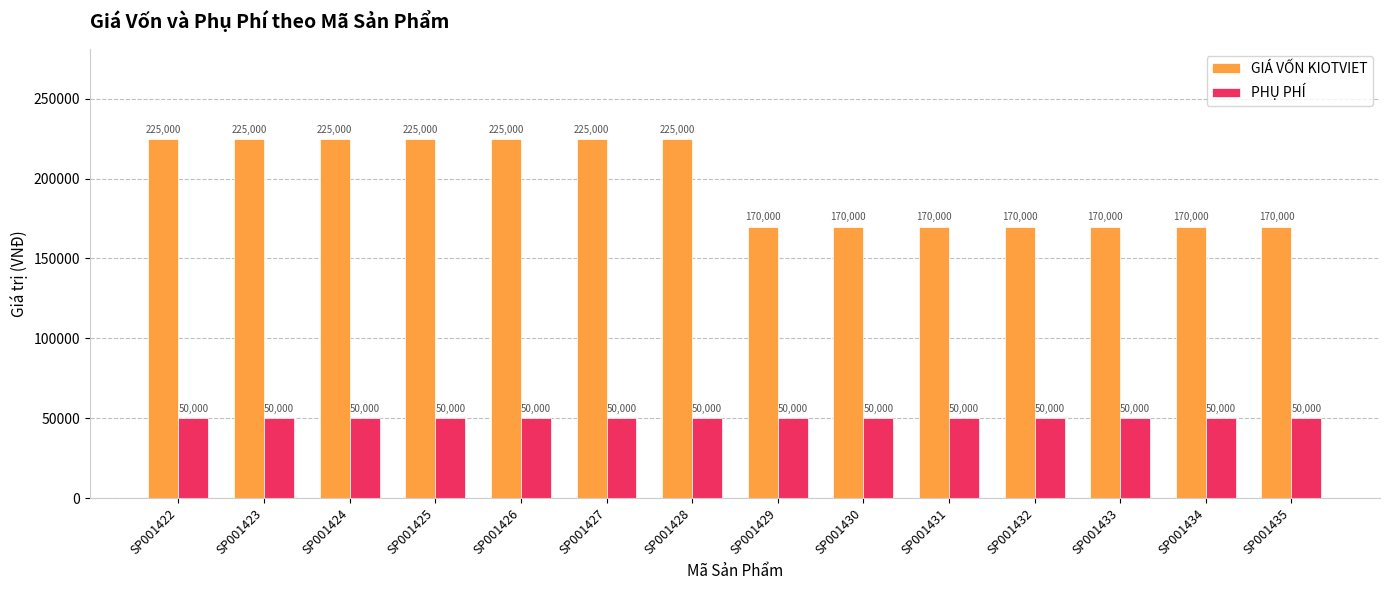

Read the GIÁ VỐN KIOTVIET value at SP001427, to the nearest 10.

225000